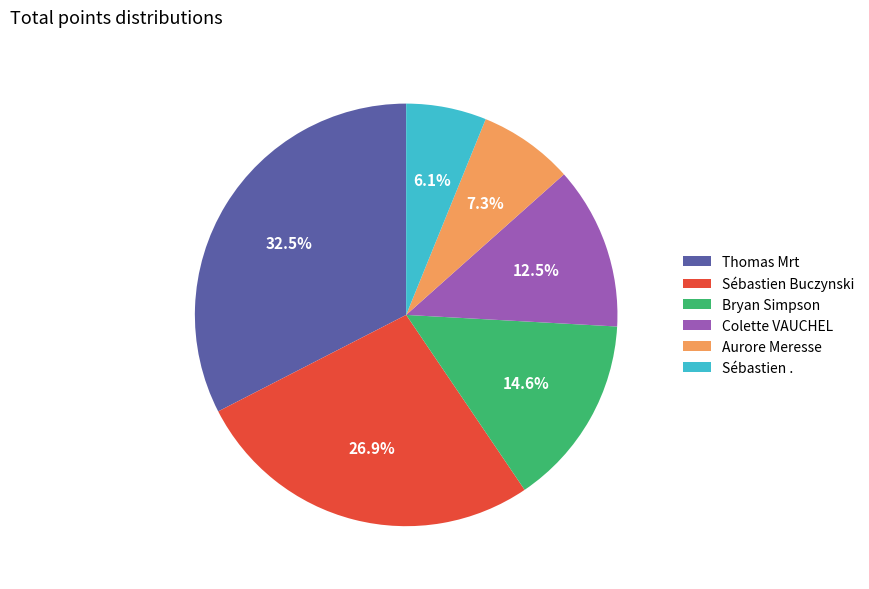

How much of the chart is everything except Thomas Mrt?

67.5%